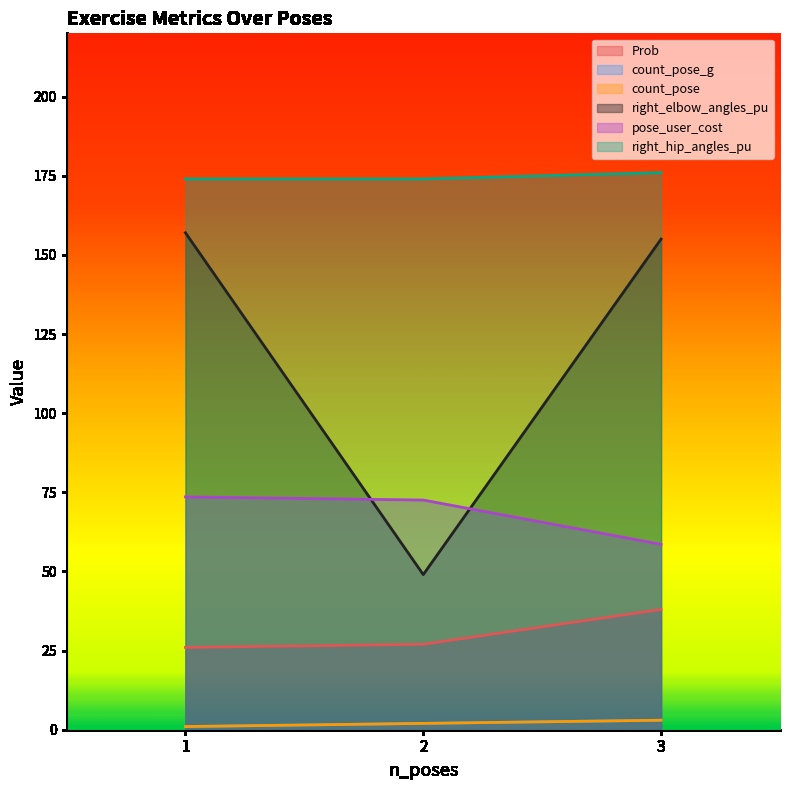

At which label does right_elbow_angles_pu reach its peak?

1